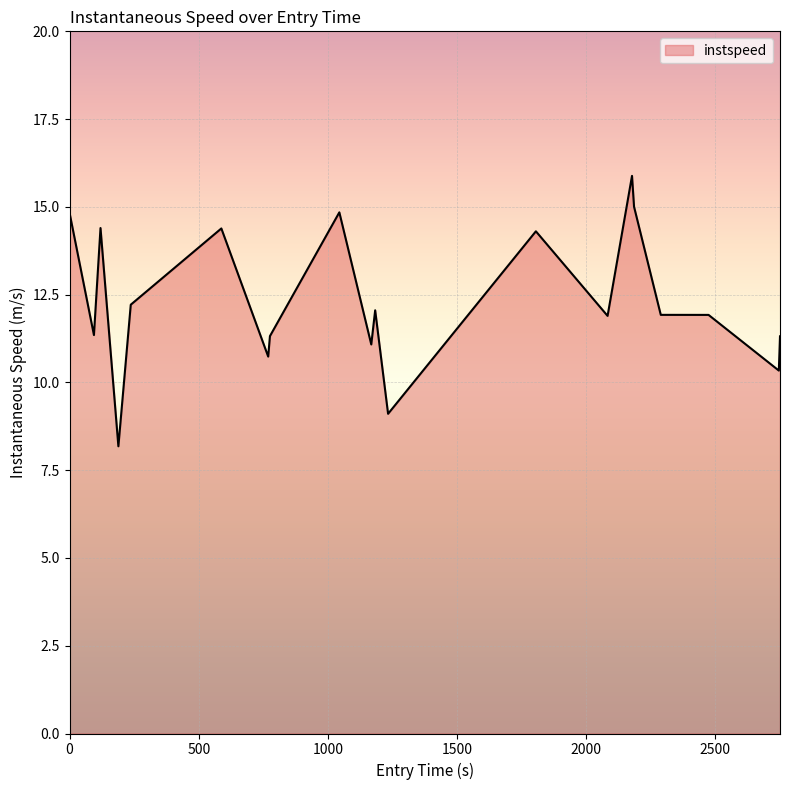

What is the maximum value shown in the chart?

15.9